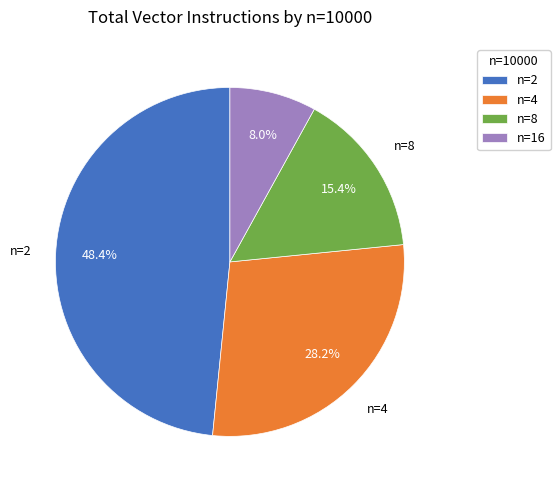

What percentage do n=8 and n=4 together represent?

43.6%